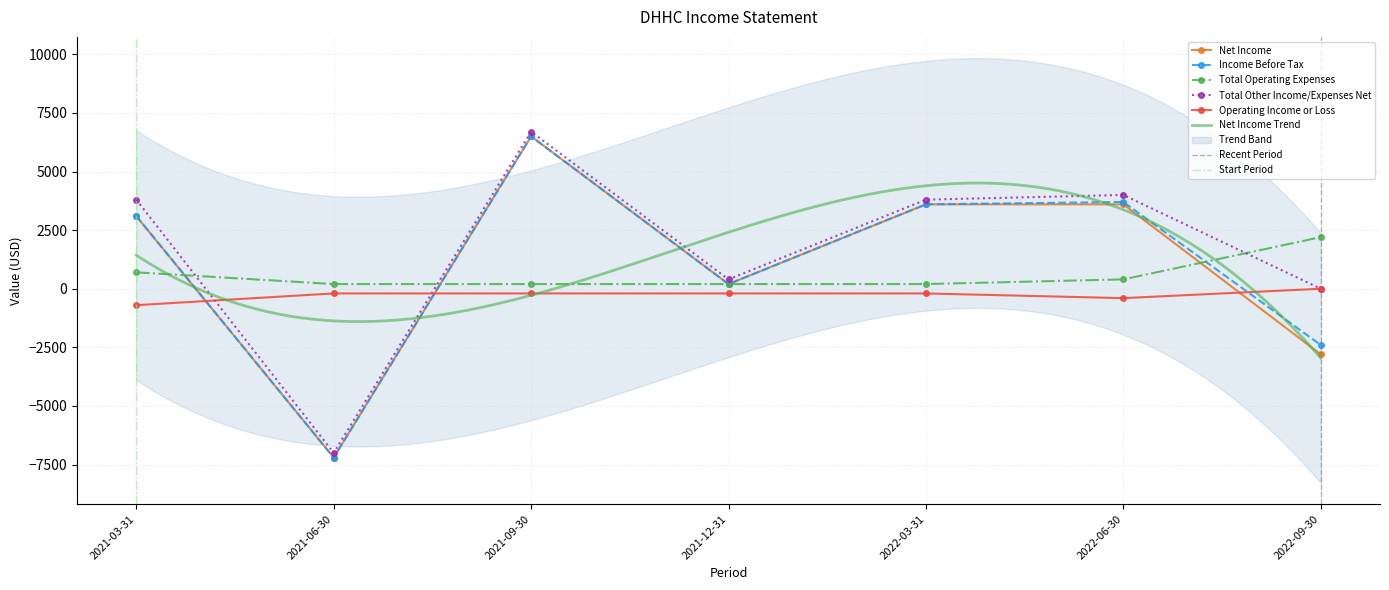

Rank the series at 2022-09-30 from lowest to highest value.

Net Income, Income Before Tax, Total Other Income/Expenses Net, Operating Income or Loss, Total Operating Expenses